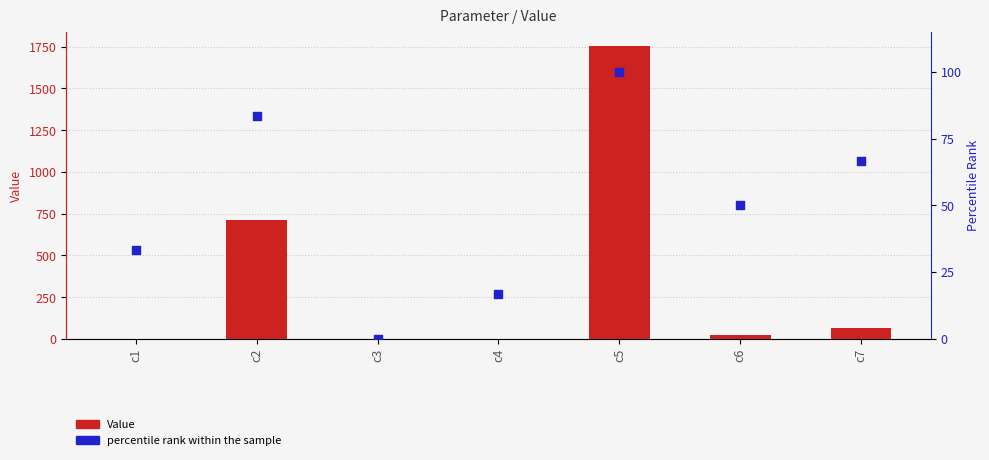

At which category is the sum across all series the highest?

c5